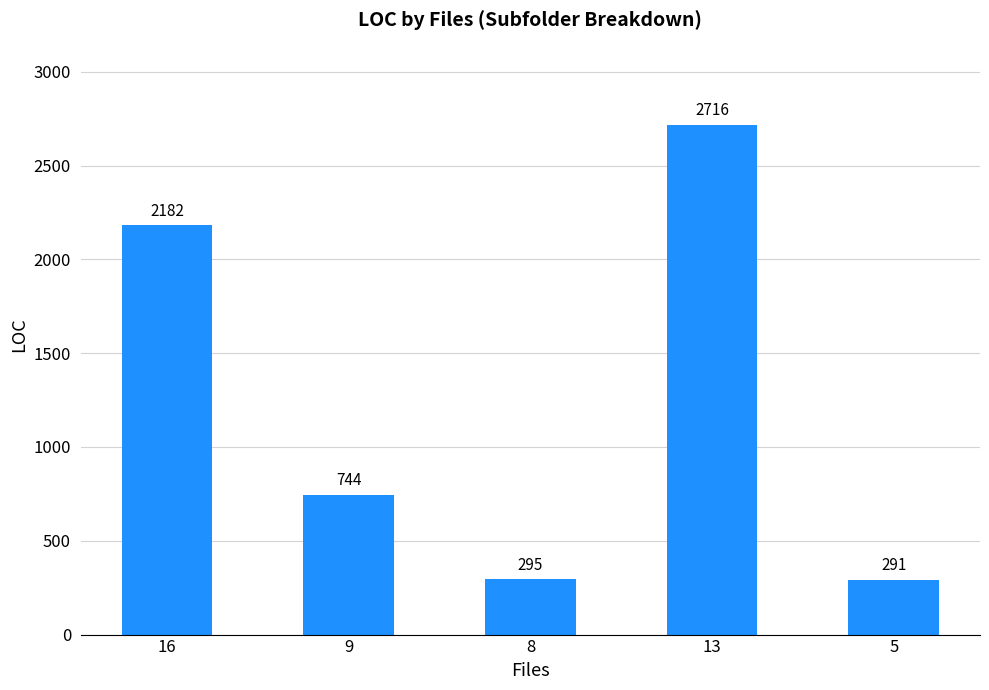

What position from the right is 8?

3